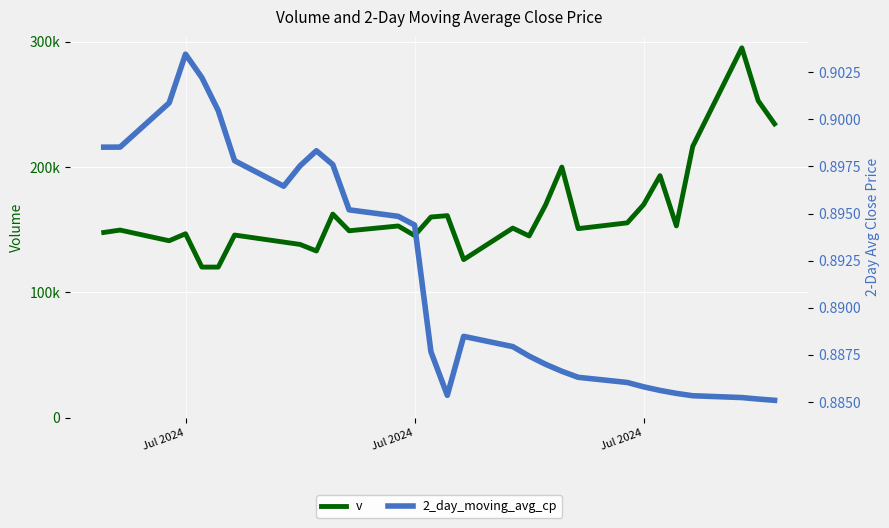

True or false: v and 2_day_moving_avg_cp cross at least once.

False